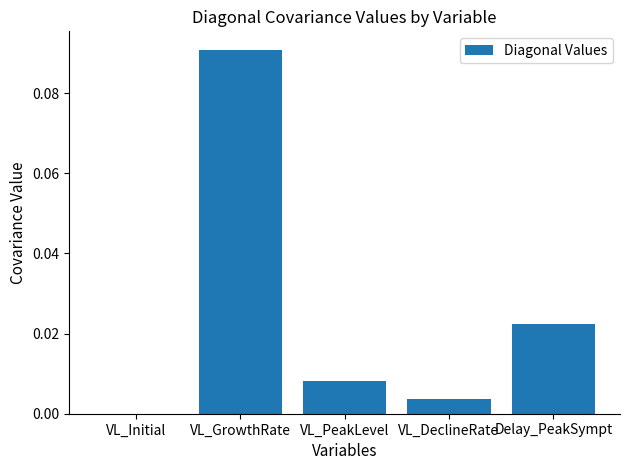

Is it true that the value at VL_DeclineRate is 0.0?

True